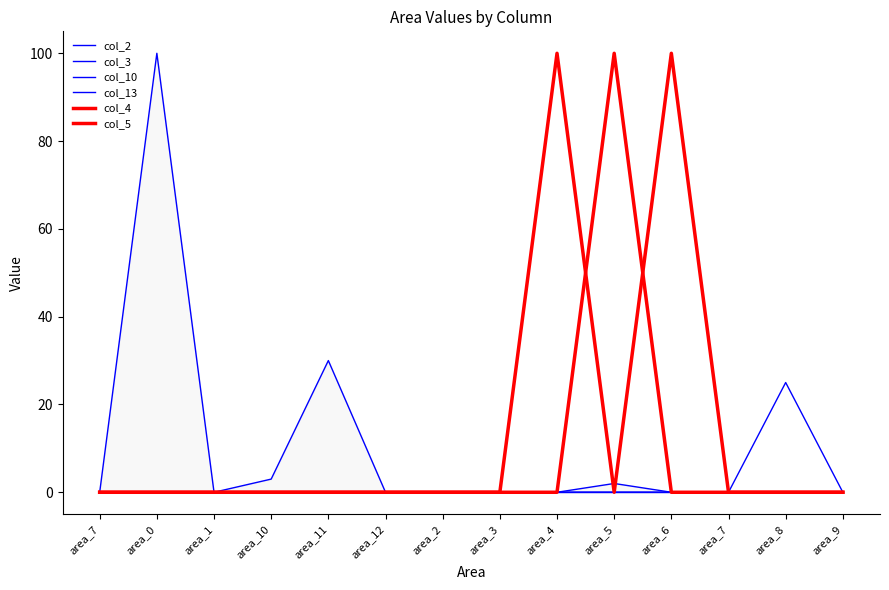

Rank the series by their maximum value, from lowest to highest.

col_3, col_10, col_13, col_2, col_4, col_5